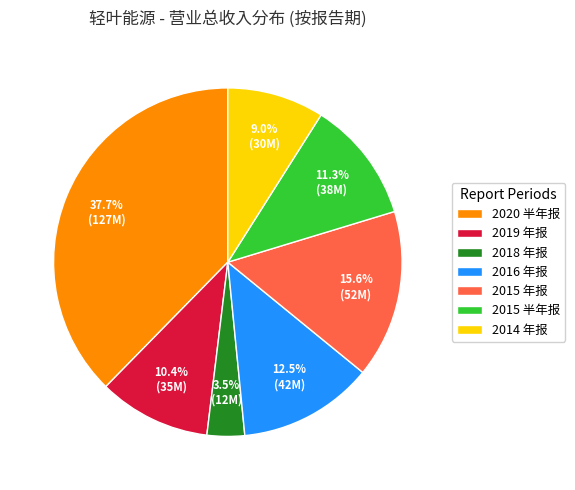

Which category has the biggest portion of the pie?

2020 半年报